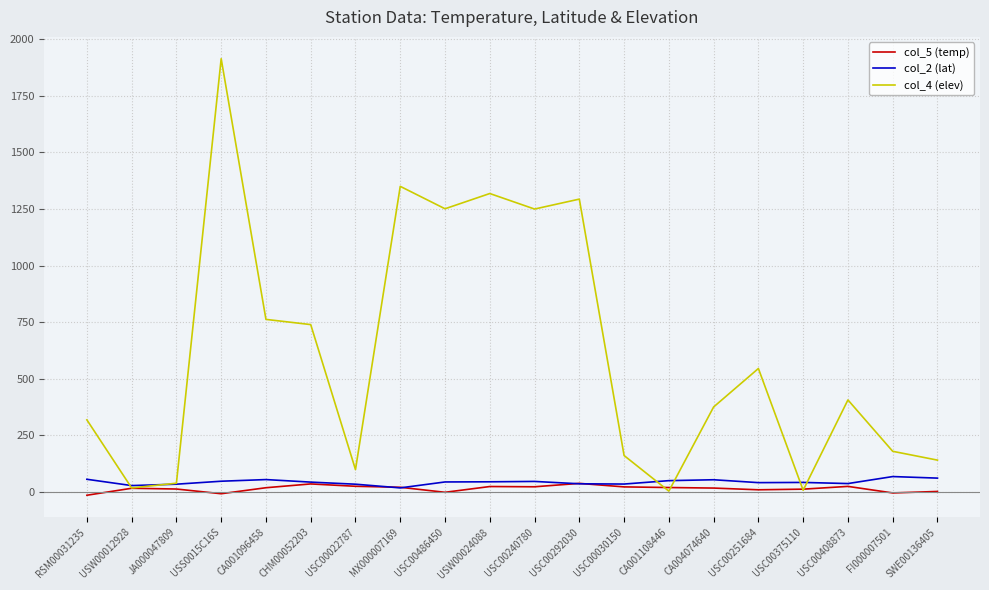

Which series has the largest total across all categories?

col_4 (elev)